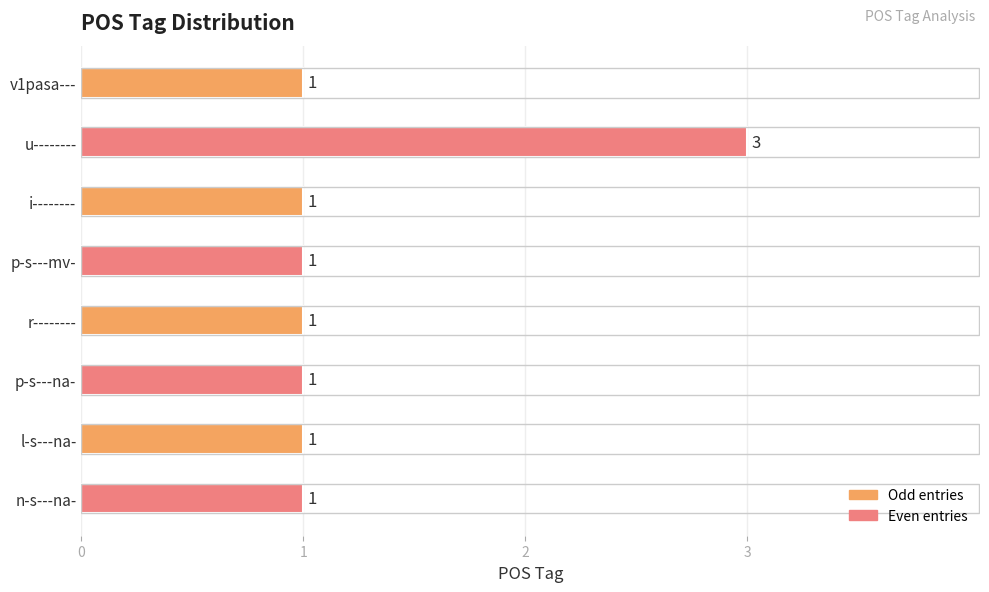

What is the sum of all values?

10